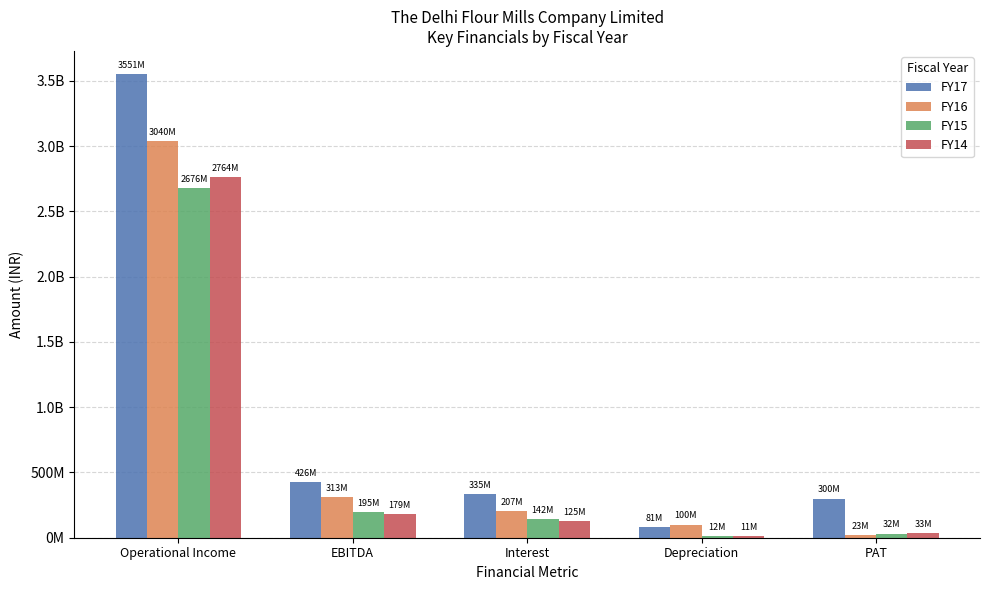

Is it true that FY16 equals 4017320171 at Operational Income?

False